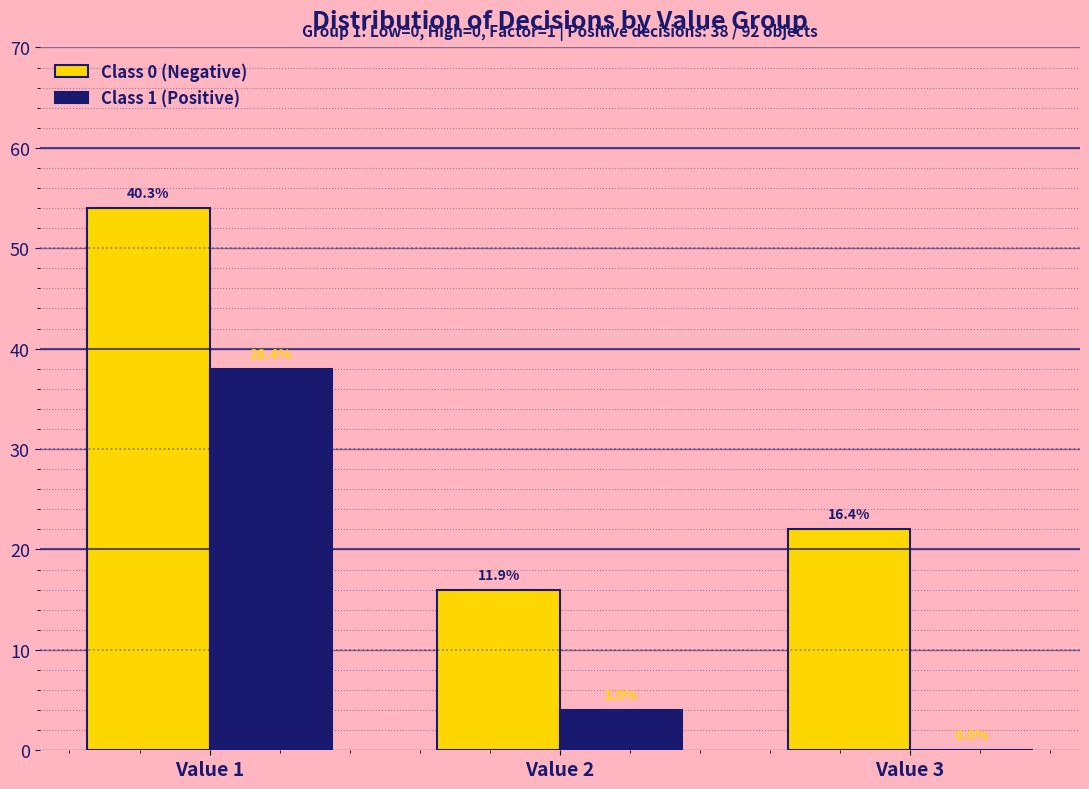

How many groups of bars are there?

3